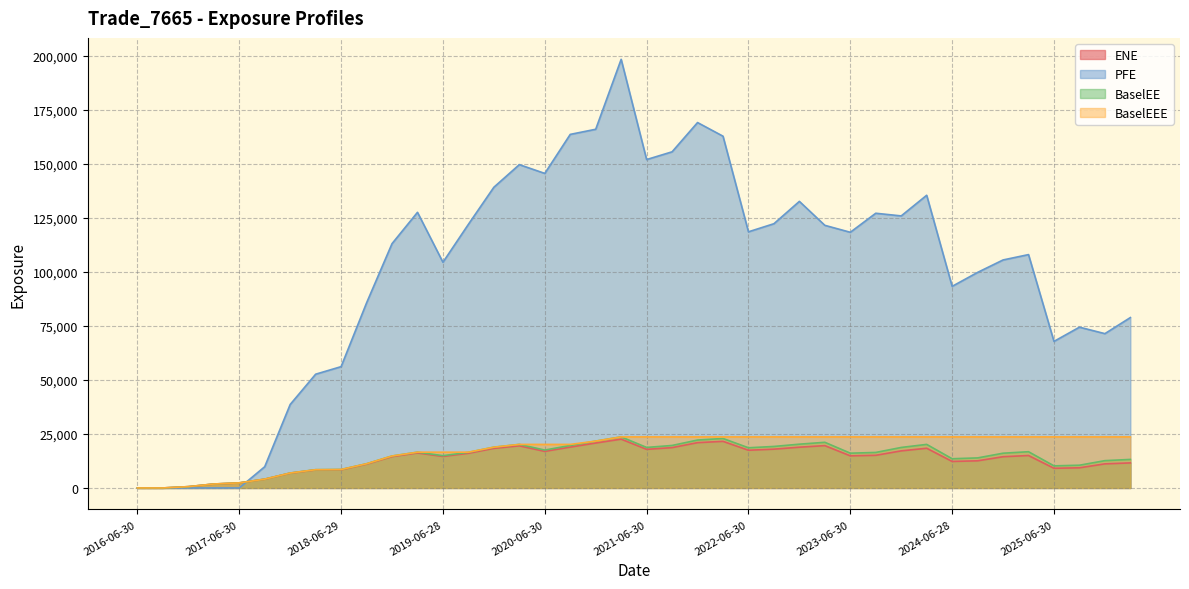

The value of PFE at 2020-03-31 is 217830.6. True or false?

False